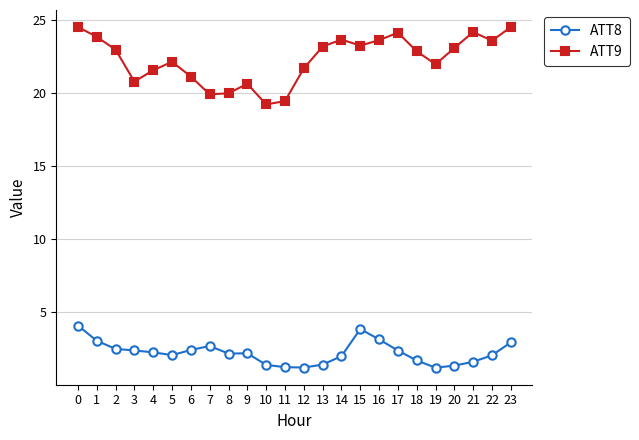

Rank the series by their maximum value, from highest to lowest.

ATT9, ATT8